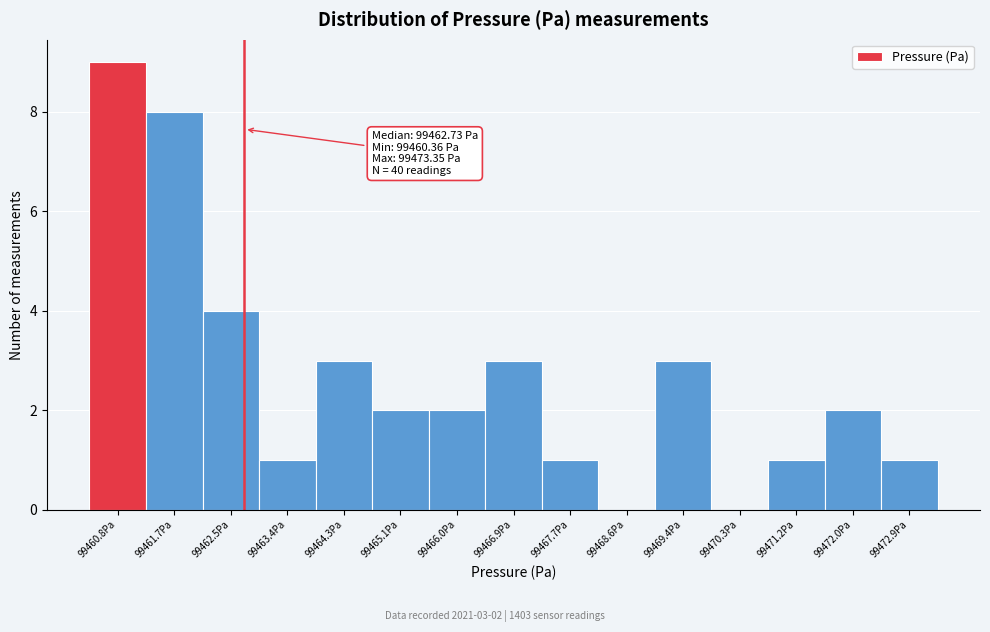

Which range on the x-axis has the tallest bar?

99460.4 to 99461.2